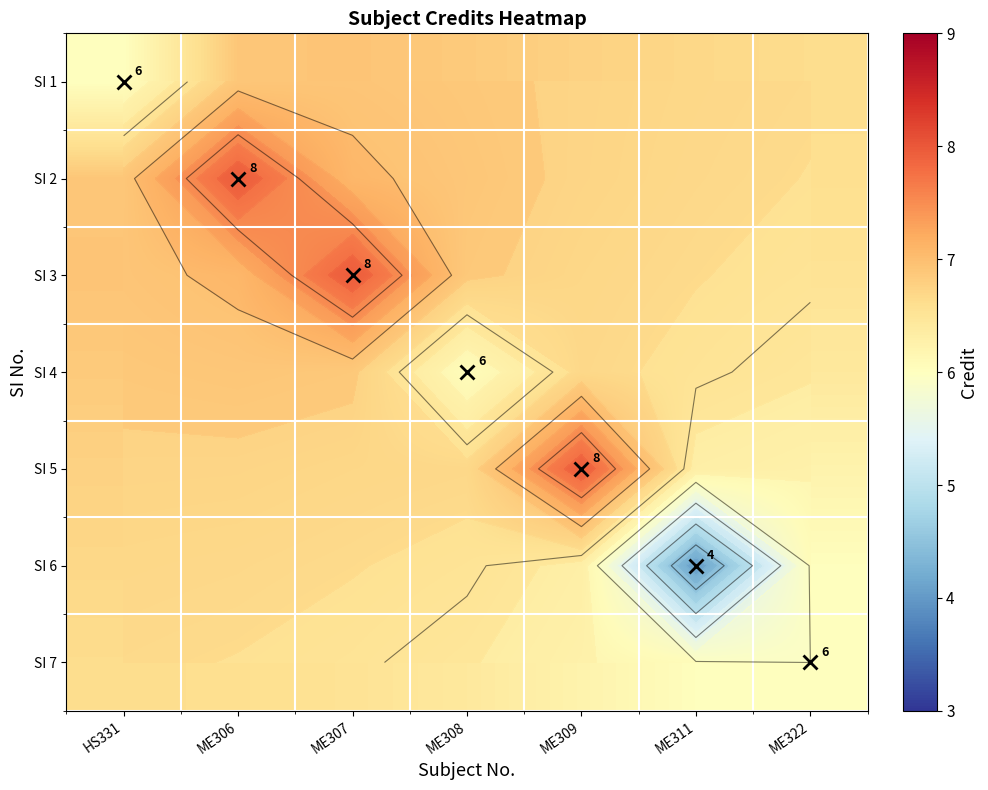

Is it true that SI 3 equals 2.4 at ME309?

False